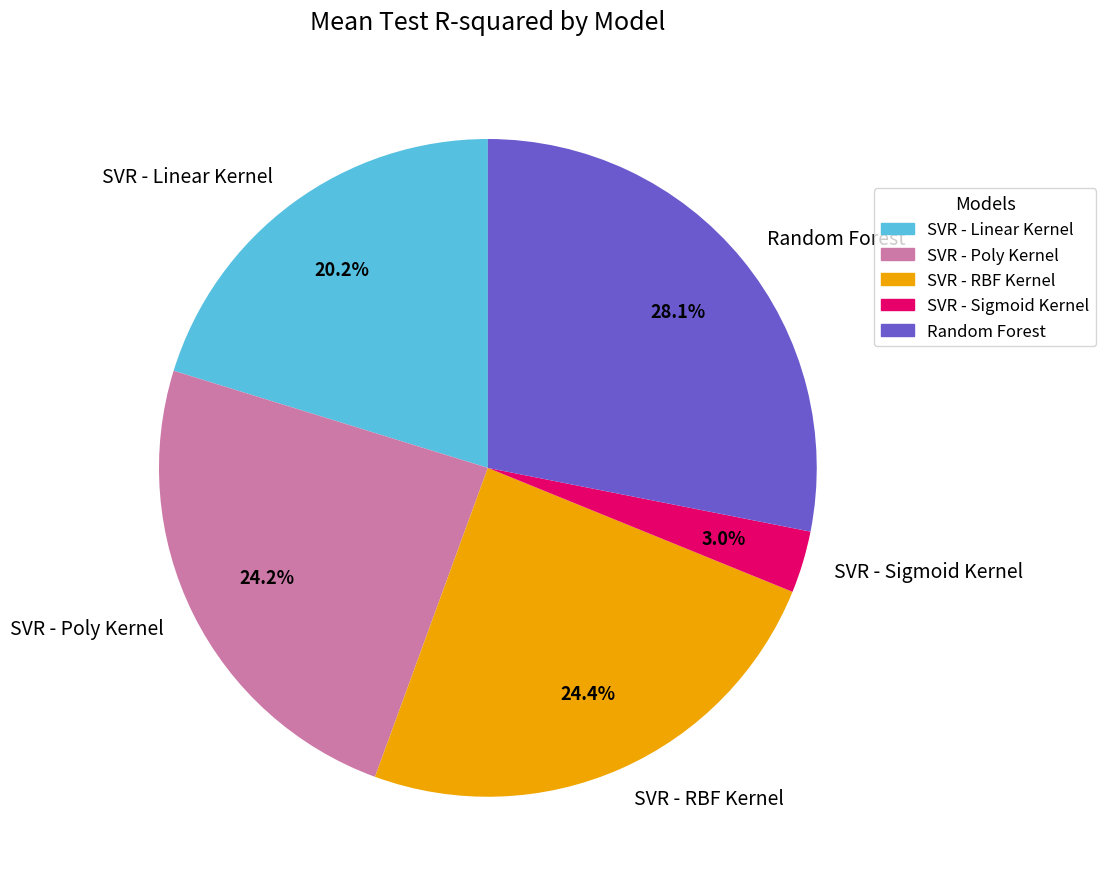

To the nearest percent, what is the combined percentage of SVR - Poly Kernel and SVR - RBF Kernel?

49%